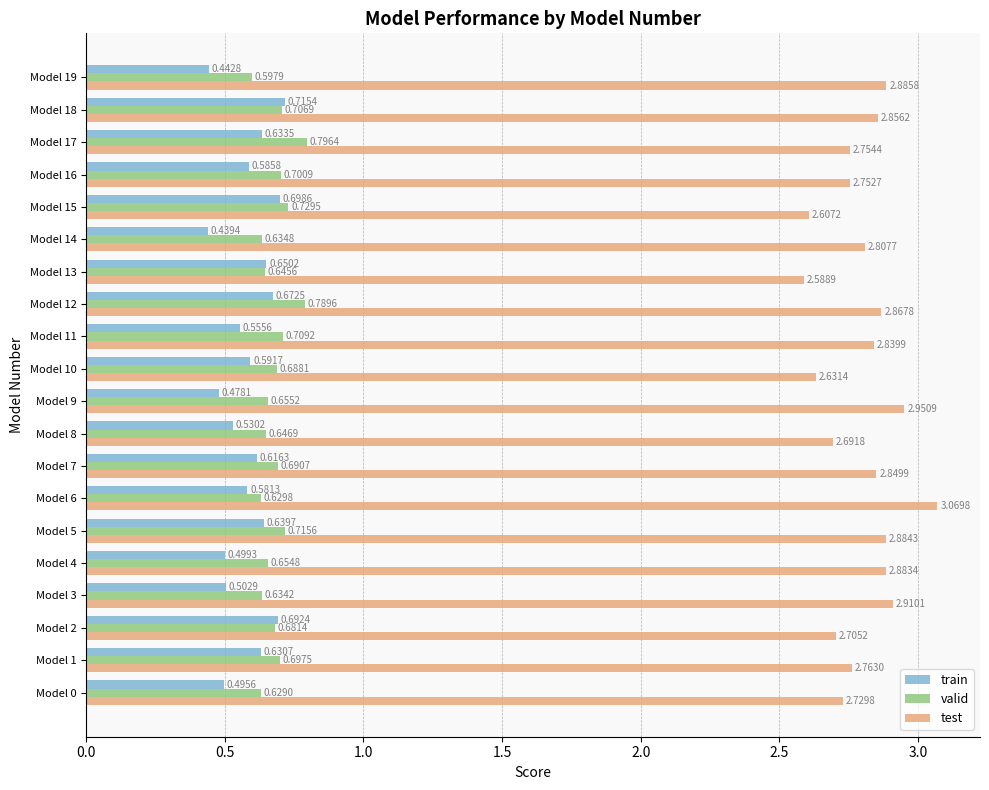

At how many categories does at least one series exceed 2?

20